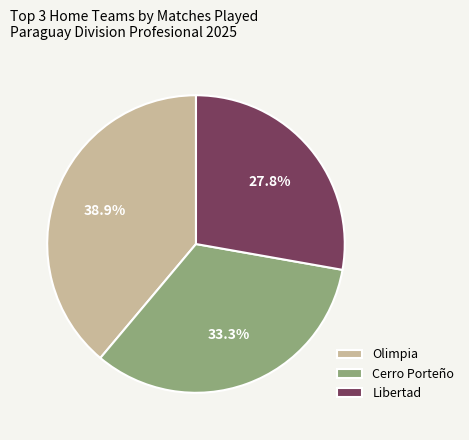

What percentage do Olimpia and Cerro Porteño together represent?

72.2%